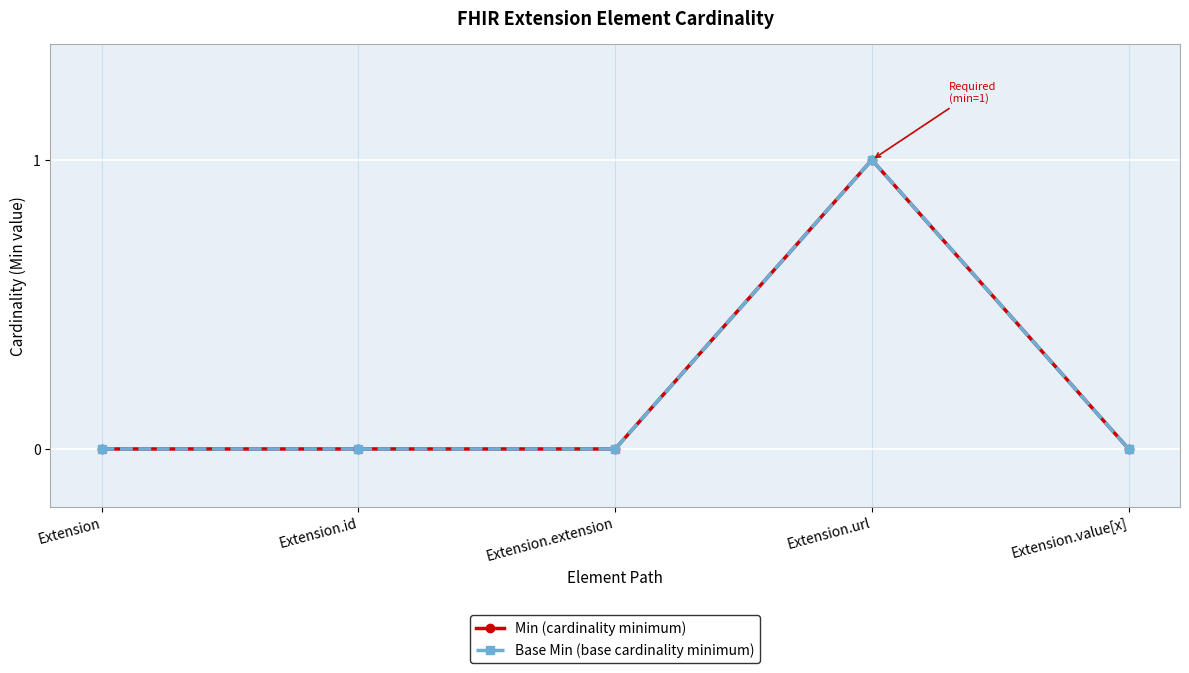

Is this an area chart (filled region under the line)?

No